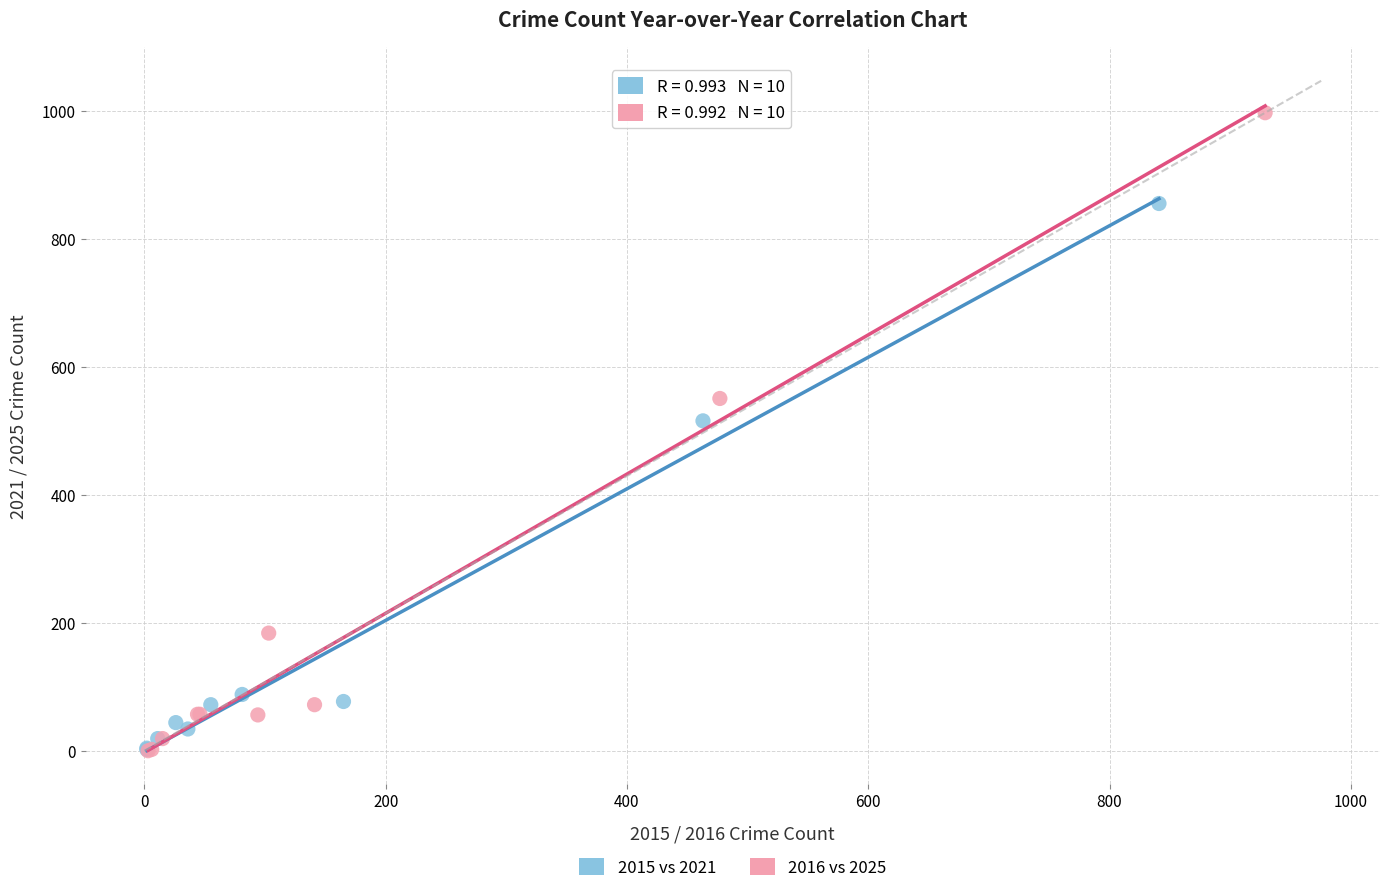

Which series contains the highest Y value?

2016 vs 2025